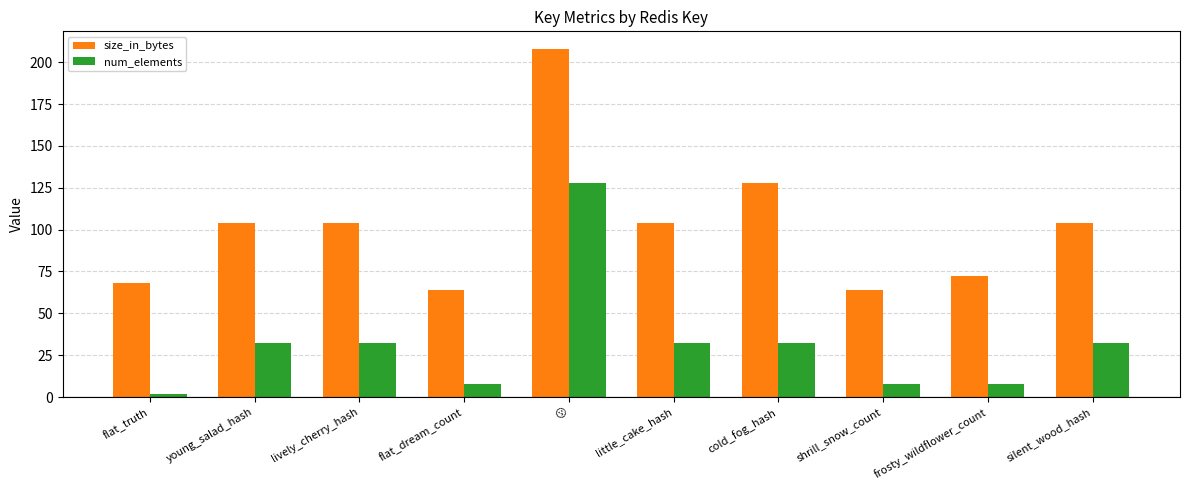

Is the value of size_in_bytes at lively_cherry_hash greater than the value of num_elements at frosty_wildflower_count?

Yes